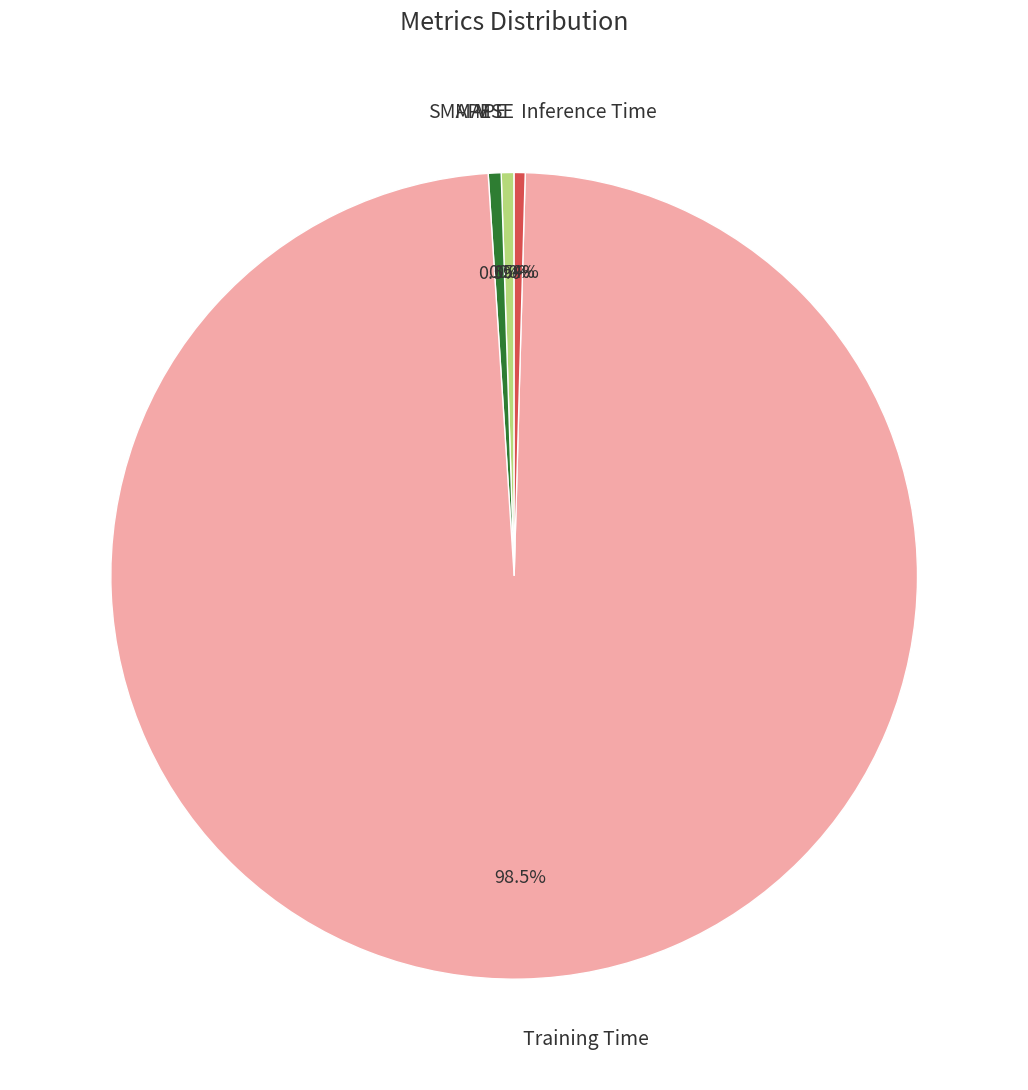

What percentage do MAPE and Inference Time together represent?

0.9%